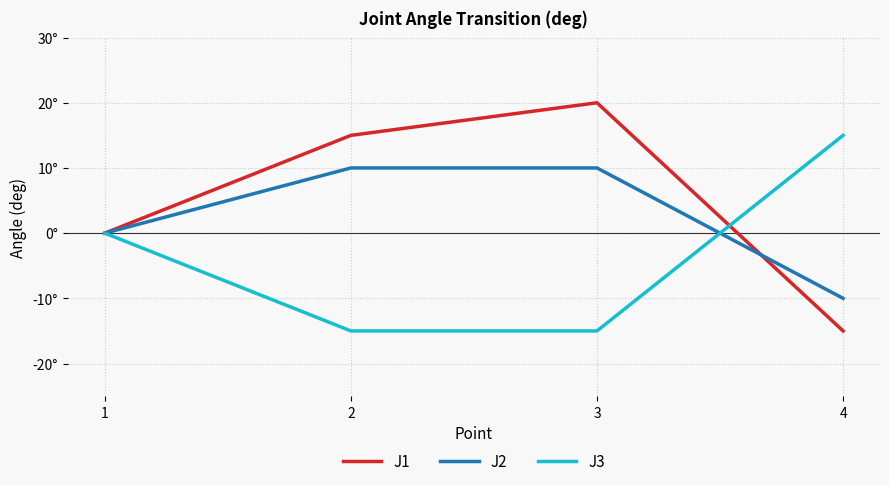

What are all the series names shown in the legend?

J1, J2, J3